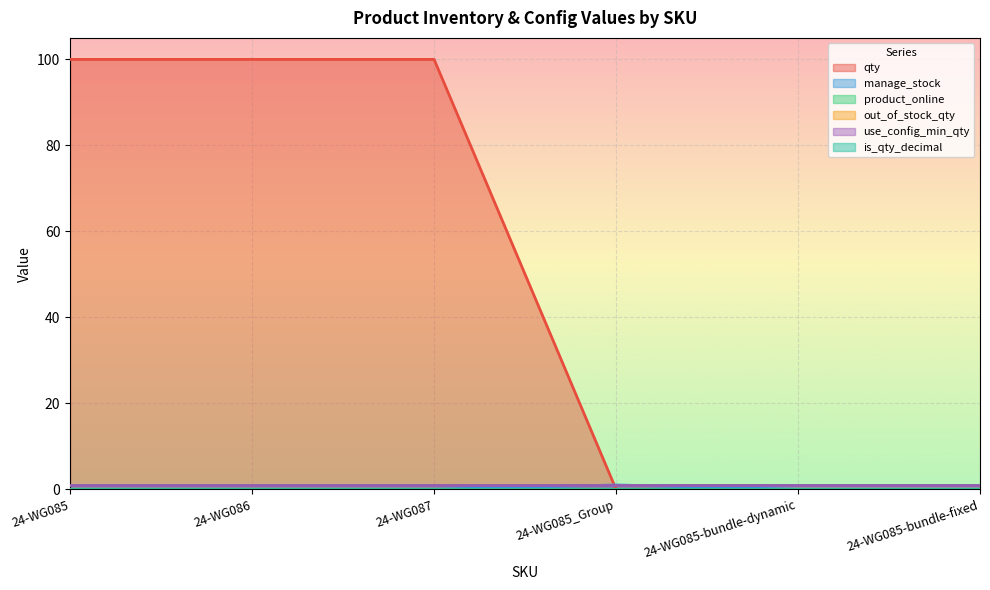

How many categories are shown in the chart?

6